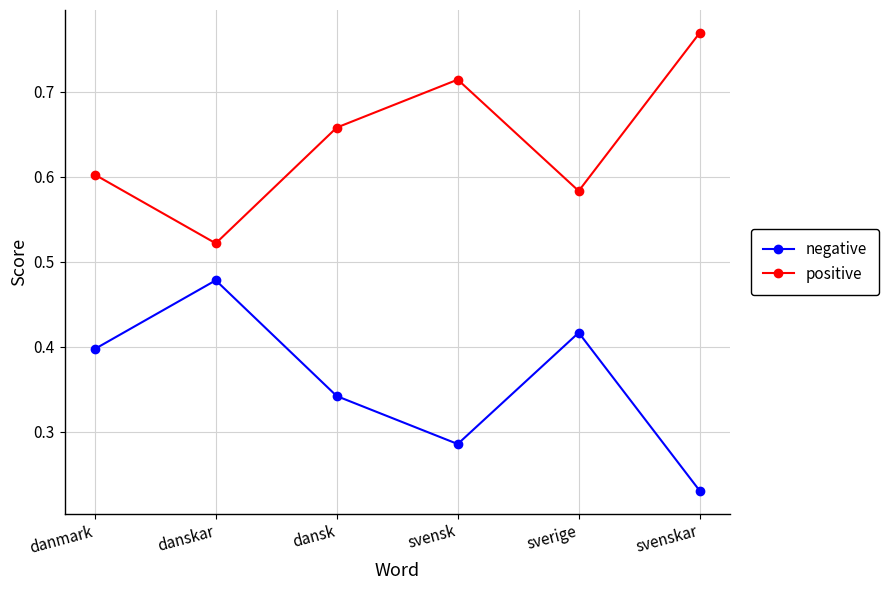

Is the value of negative at svenskar greater than the value of positive at svenskar?

No